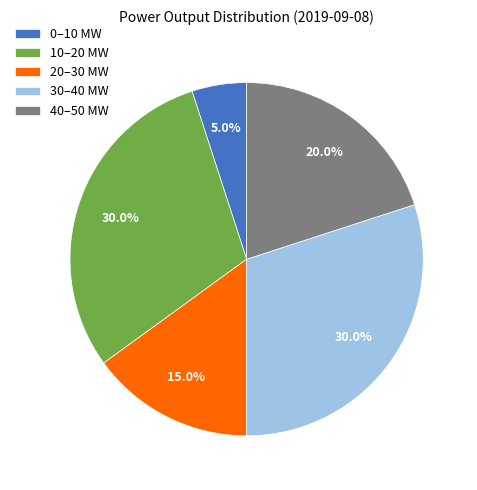

Is there a majority slice in this chart?

No